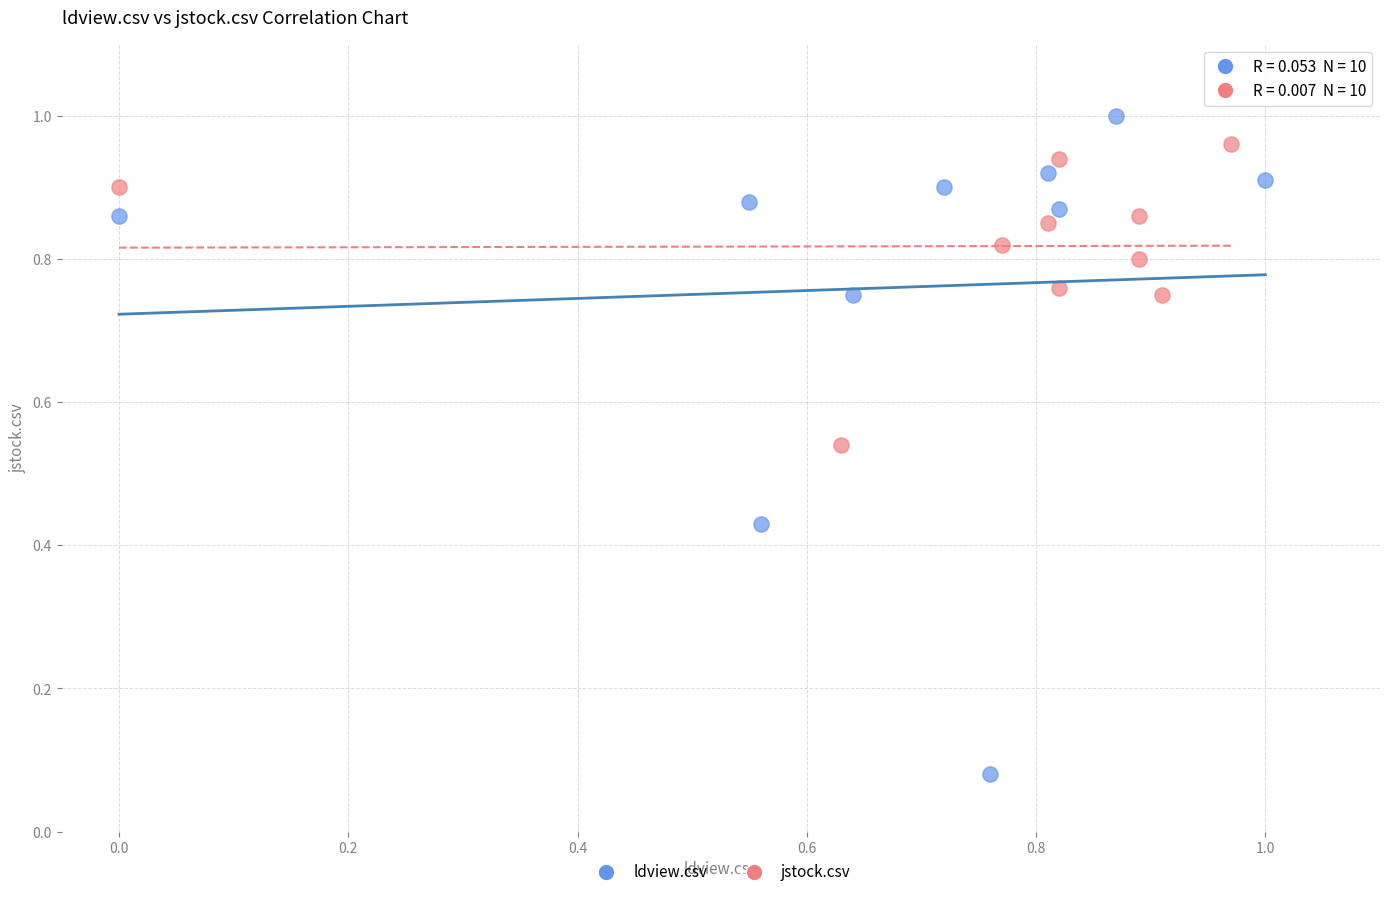

Which series contains the highest Y value?

ldview.csv